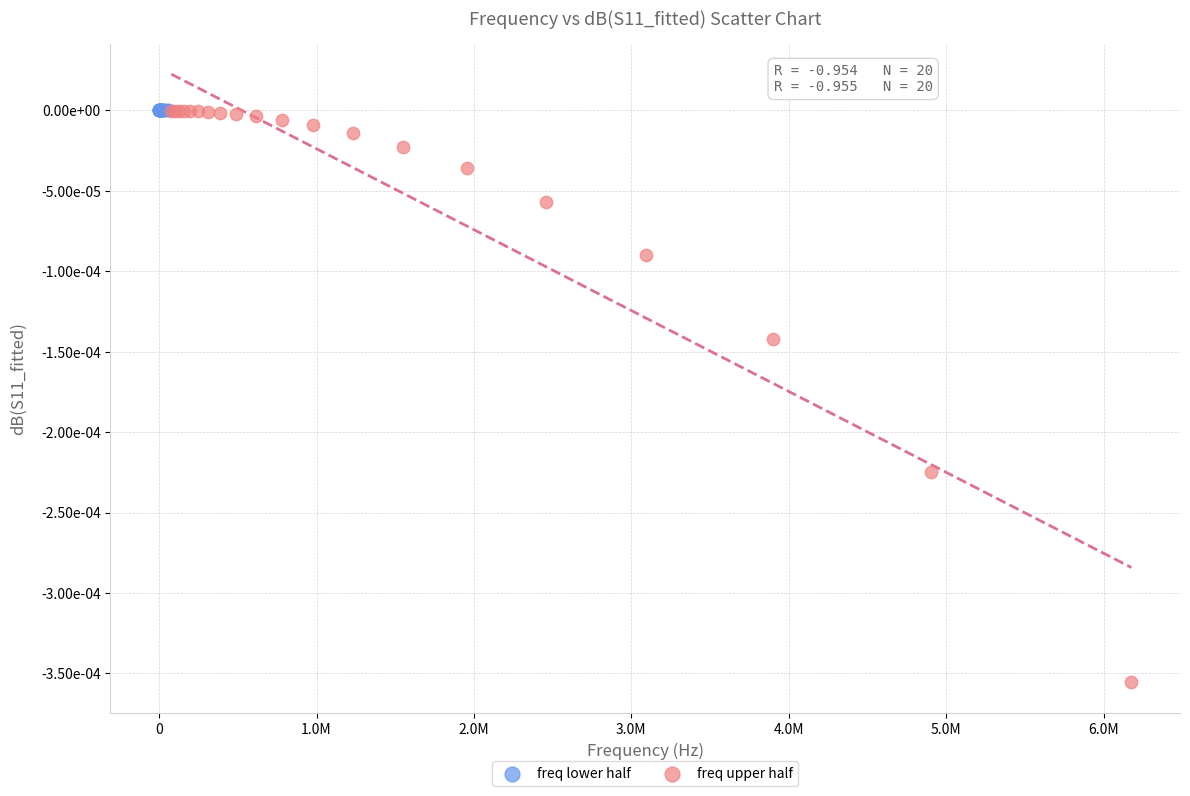

Which series has the largest Y range (max minus min)?

freq upper half